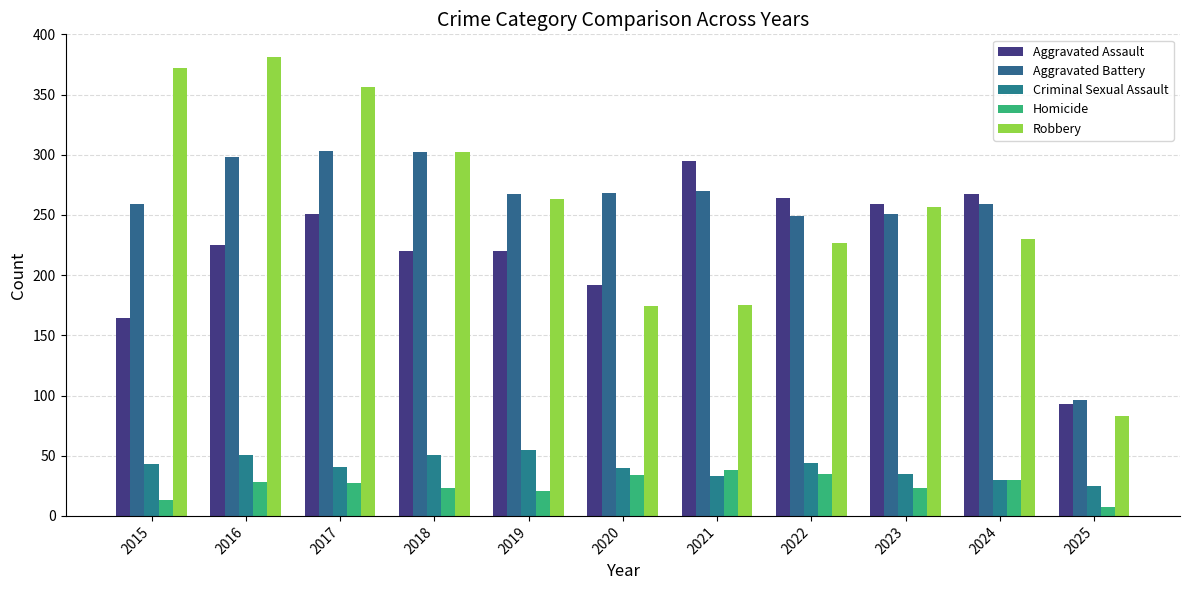

What is the sum of the Robbery values at 2025 and 2019?

346